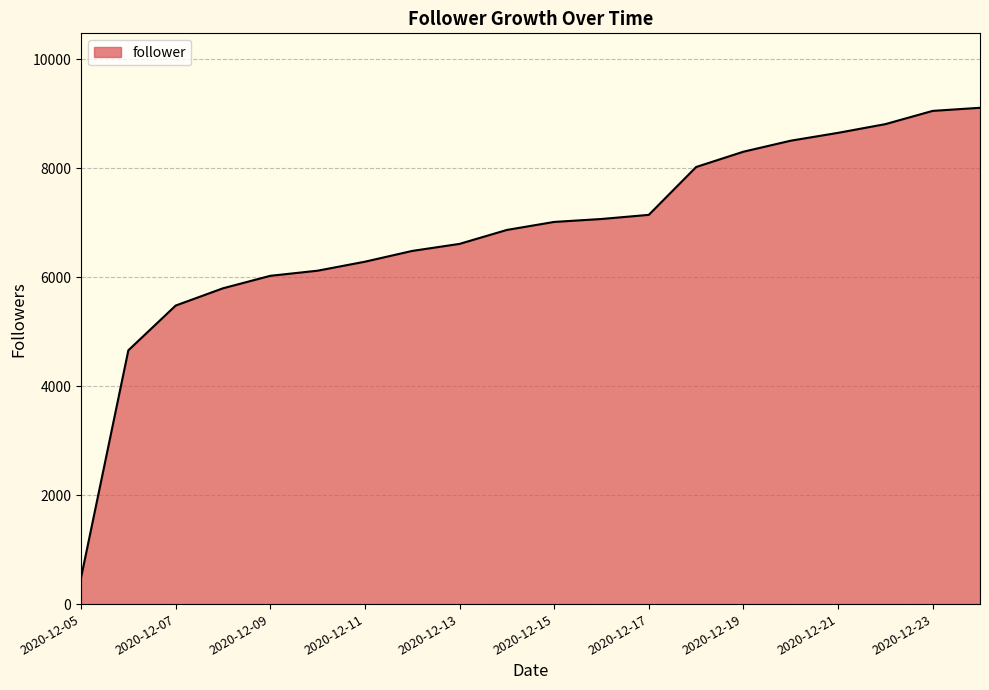

What is the minimum value shown in the chart?

484